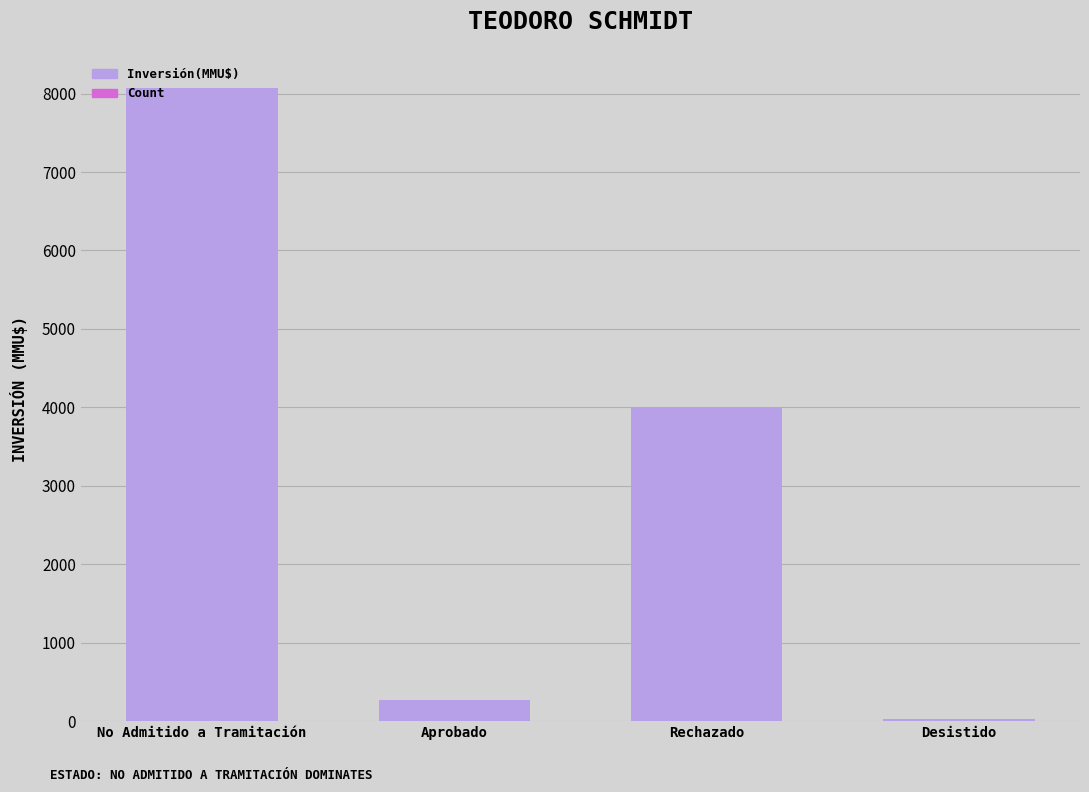

Which has a higher value, Rechazado or Aprobado?

Rechazado